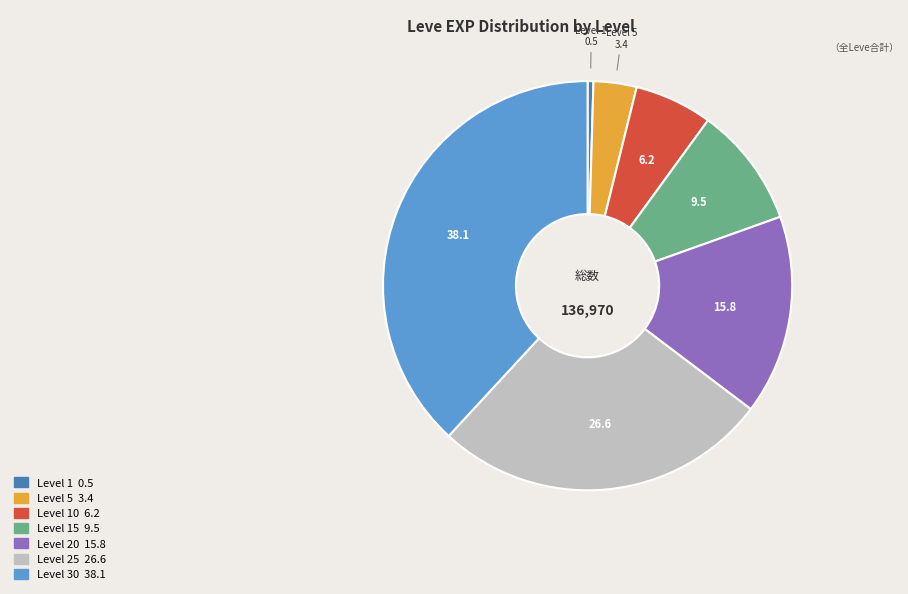

Is there a majority slice in this chart?

No